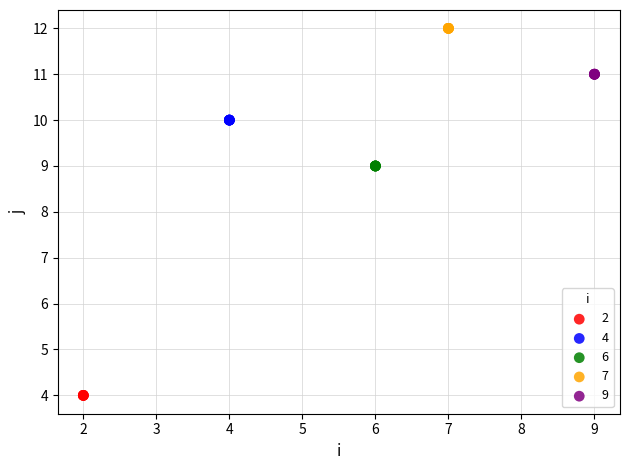

What are all the series names shown in the legend?

2, 4, 6, 7, 9